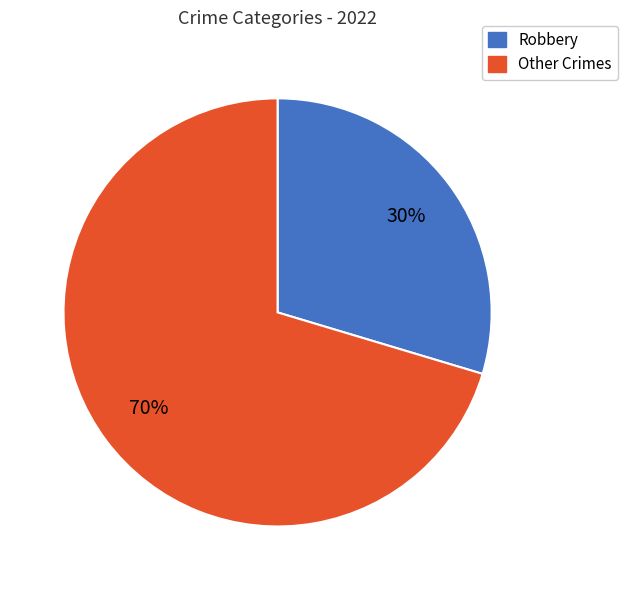

Count the number of slices in the pie.

2